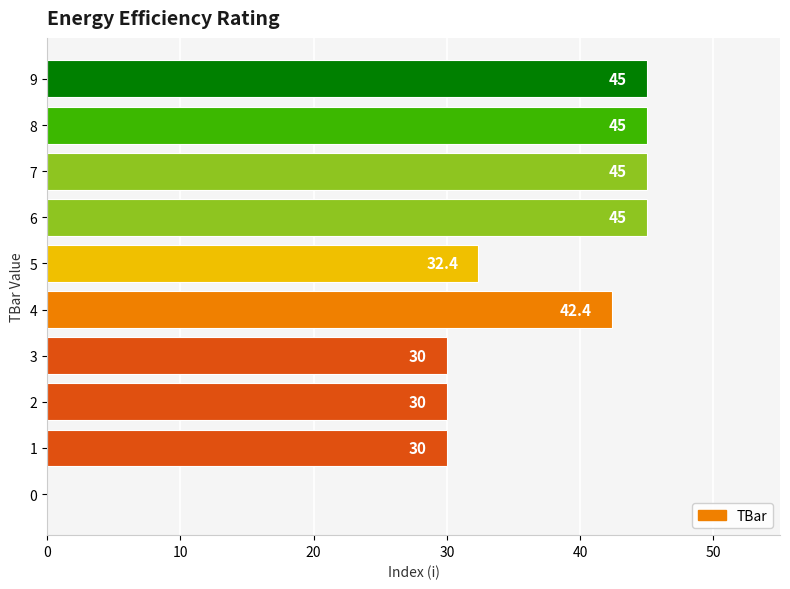

What value does the data have at 1?

30.0